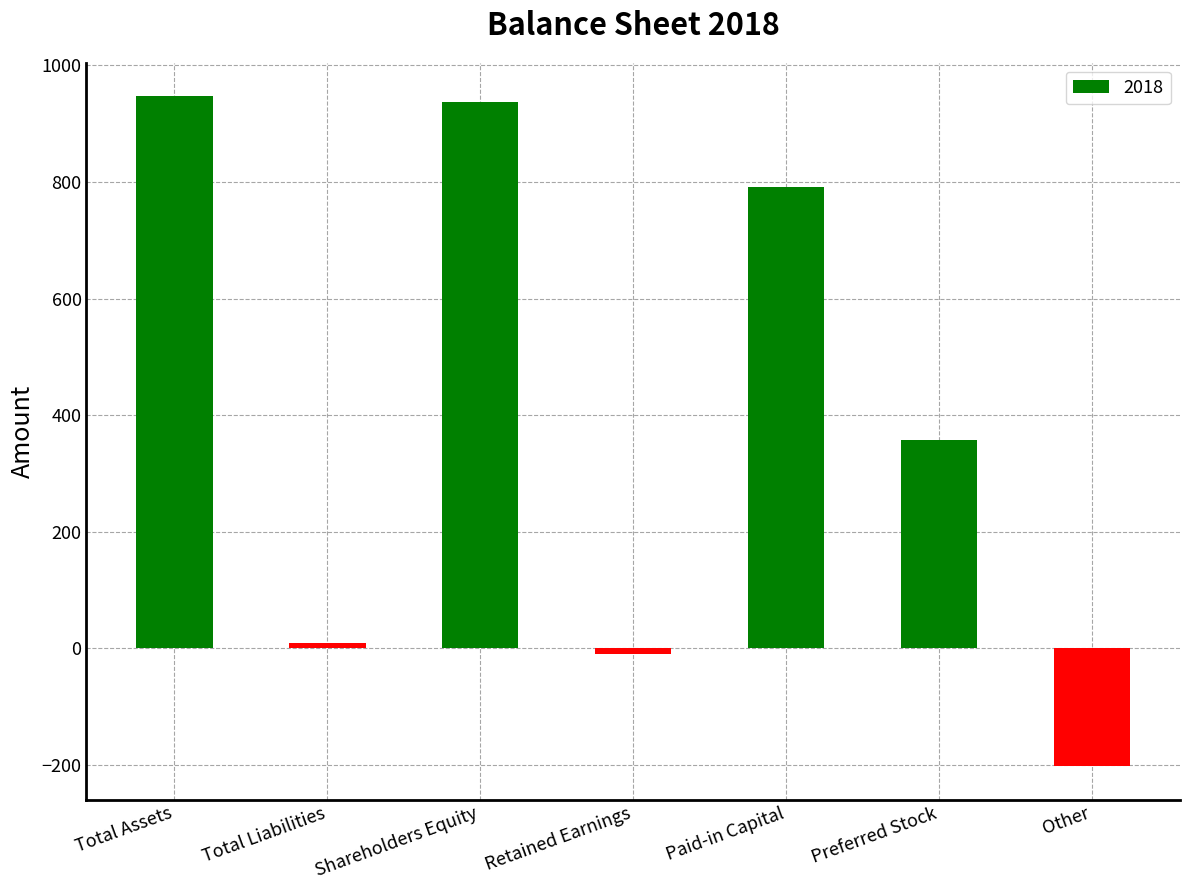

What is the approximate value at Retained Earnings, to the nearest 10?

-10